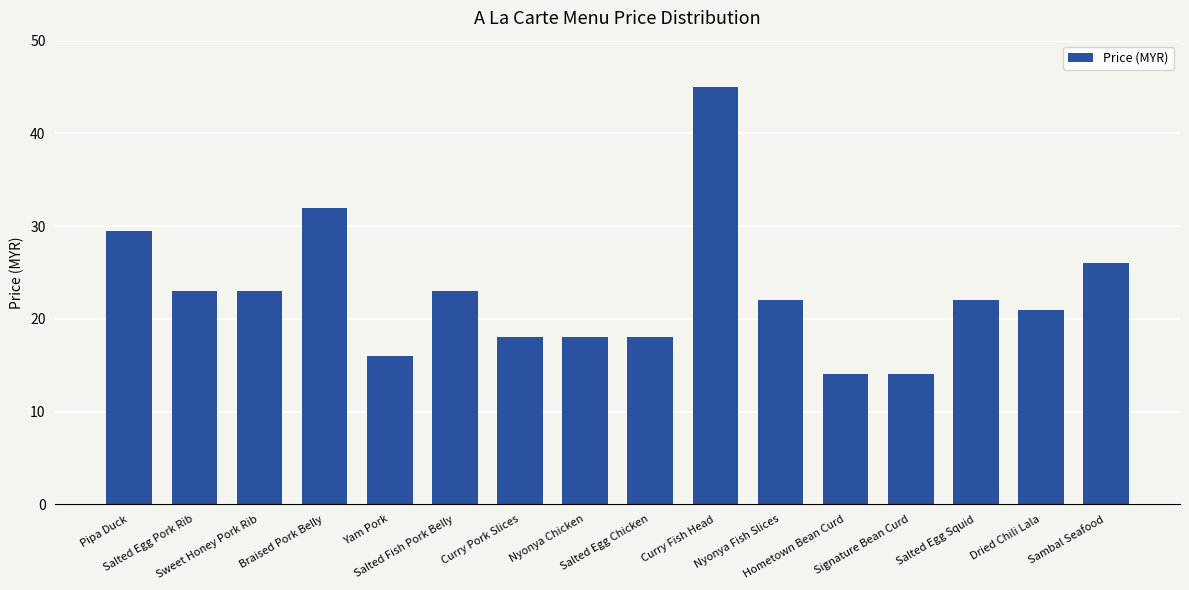

Count the number of categories in the chart.

16